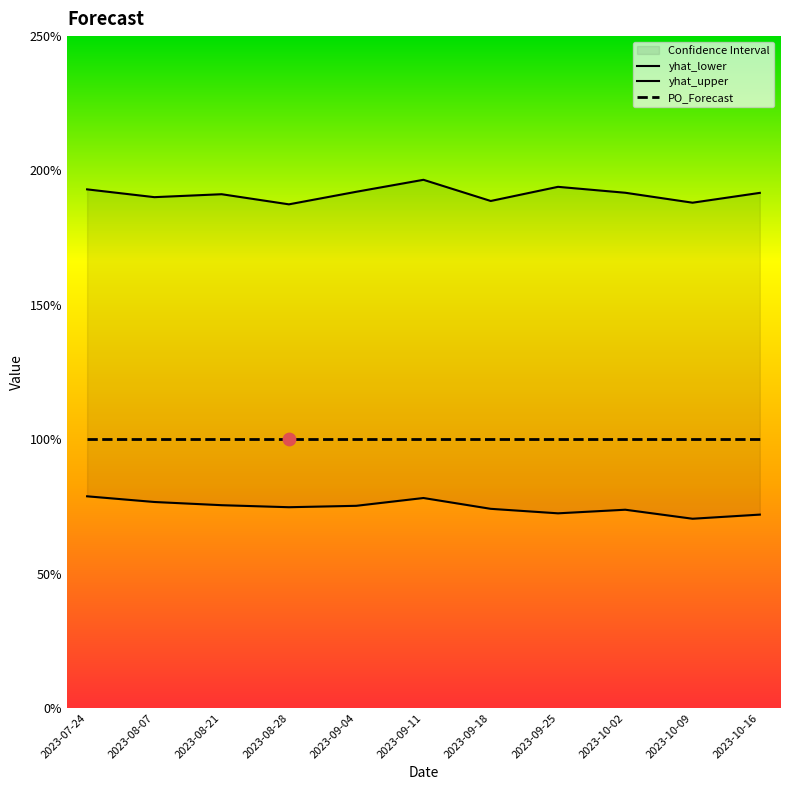

Which series reaches the minimum Y coordinate?

yhat_lower